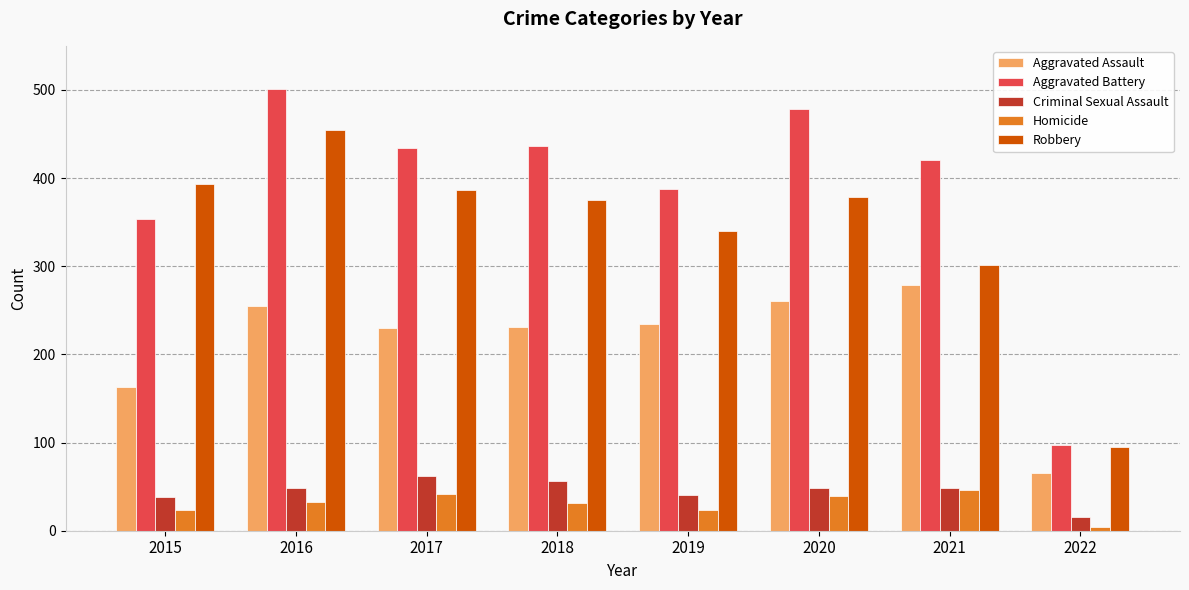

Is it true that Aggravated Assault equals 193 at 2021?

False